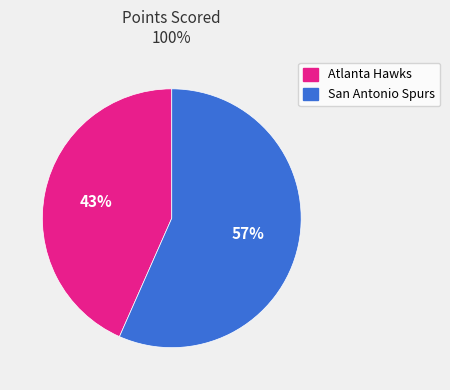

To the nearest percent, what is the average slice percentage?

50%